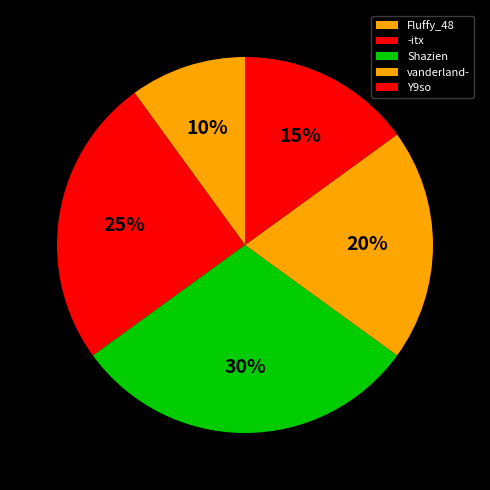

Count the number of slices in the pie.

5